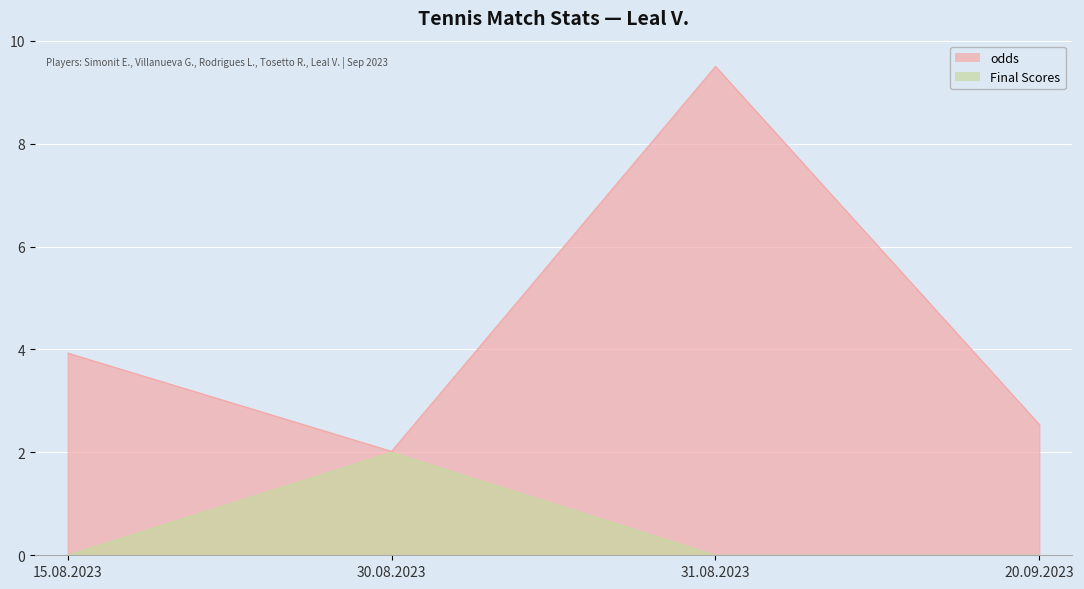

Does the chart display data point markers on the line(s)?

No